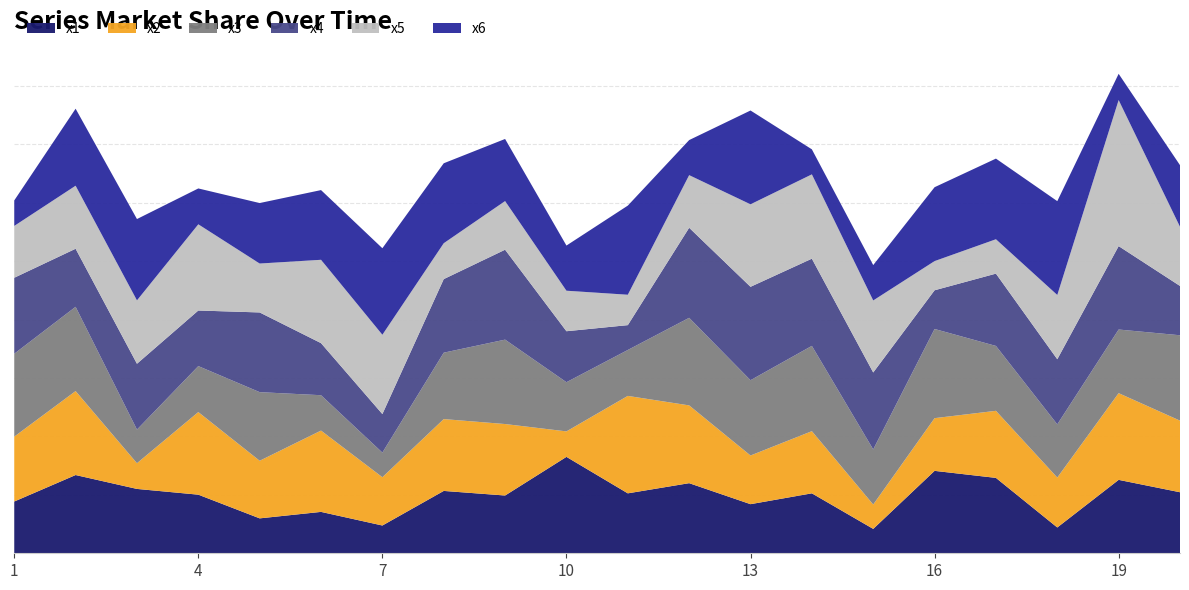

Reading left to right, list all the values displayed in this chart.

x1: 1=4.4	2=6.7	3=5.5	4=5.0	5=3.0	6=3.5	7=2.4	8=5.3	9=4.9	10=8.3	11=5.1	12=6.0	13=4.2	14=5.1	15=2.1	16=7.1	17=6.5	18=2.2	19=6.3	20=5.2
x2: 1=5.6	2=7.2	3=2.2	4=7.1	5=4.9	6=7.0	7=4.1	8=6.1	9=6.1	10=2.2	11=8.3	12=6.7	13=4.2	14=5.3	15=2.1	16=4.5	17=5.7	18=4.3	19=7.4	20=6.1
x3: 1=7.1	2=7.2	3=2.9	4=3.9	5=5.9	6=3.0	7=2.1	8=5.7	9=7.2	10=4.2	11=3.9	12=7.5	13=6.4	14=7.3	15=4.7	16=7.6	17=5.6	18=4.6	19=5.4	20=7.3
x4: 1=6.5	2=5.0	3=5.6	4=4.8	5=6.8	6=4.5	7=3.3	8=6.3	9=7.7	10=4.4	11=2.1	12=7.7	13=8.0	14=7.5	15=6.6	16=3.3	17=6.2	18=5.6	19=7.1	20=4.2
x5: 1=4.4	2=5.4	3=5.4	4=7.4	5=4.2	6=7.1	7=6.8	8=3.1	9=4.2	10=3.5	11=2.6	12=4.5	13=7.1	14=7.2	15=6.2	16=2.5	17=2.9	18=5.5	19=12.5	20=5.1
x6: 1=2.2	2=6.6	3=7.0	4=3.1	5=5.2	6=6.0	7=7.4	8=6.8	9=5.3	10=3.9	11=7.6	12=3.0	13=8.0	14=2.1	15=3.0	16=6.3	17=6.9	18=8.0	19=2.2	20=5.3